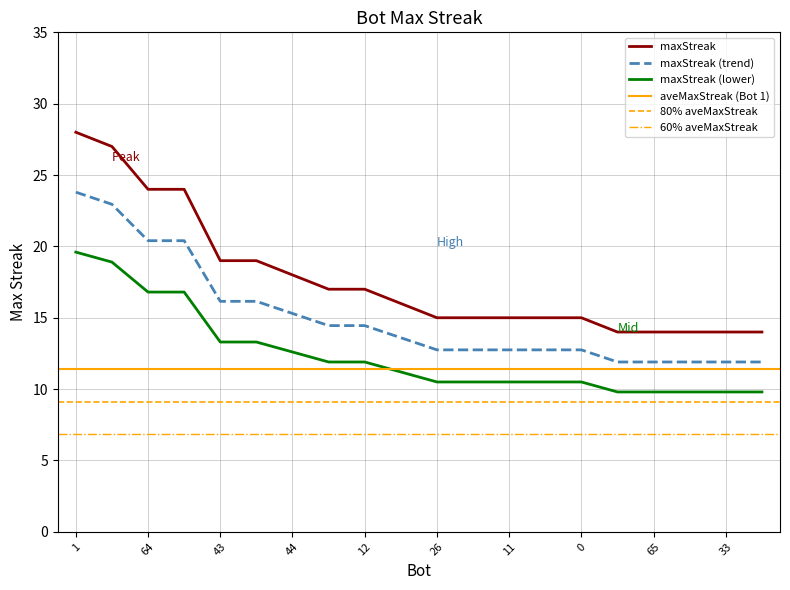

At which label is the value closest to 21?

43